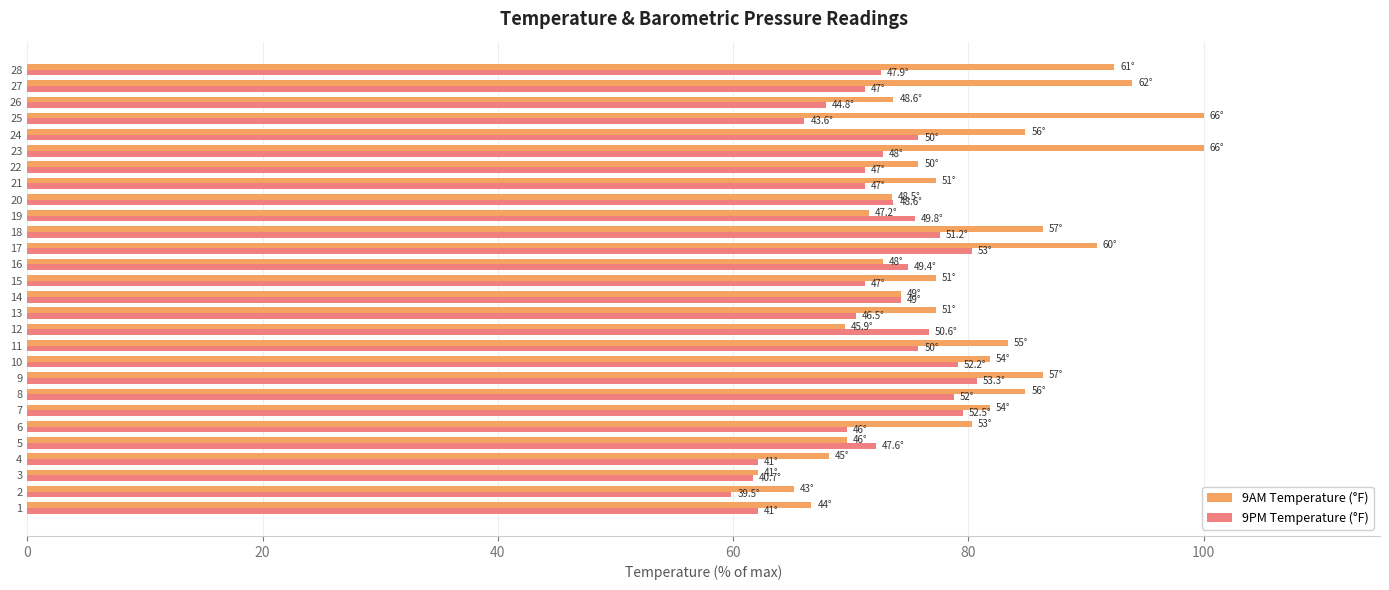

What is the maximum value for 9PM Temperature (°F)?

80.8